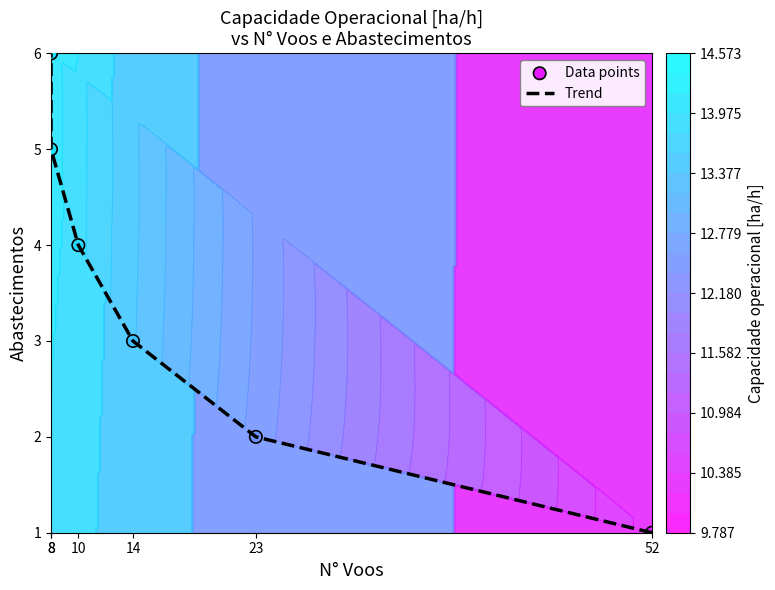

At 14, list the series in order from largest to smallest.

Trend, Data points